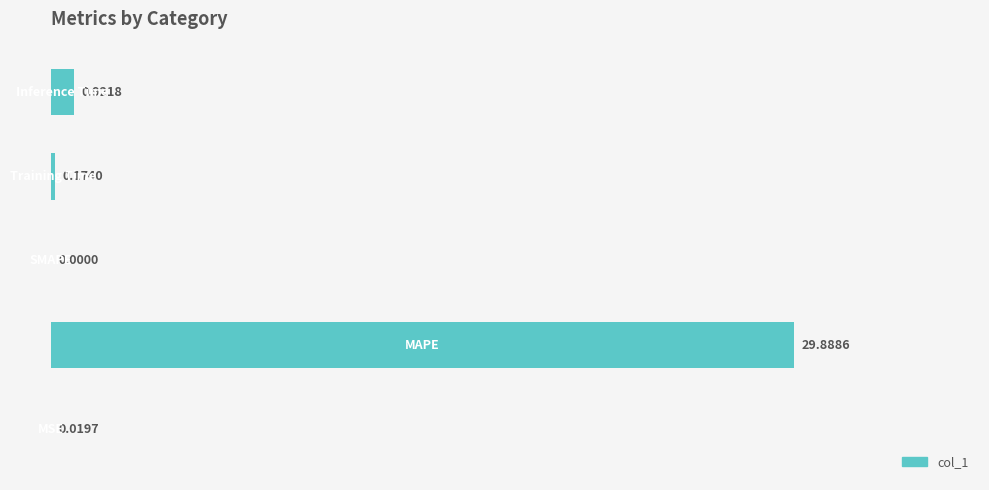

Count the number of values greater than 0.

4